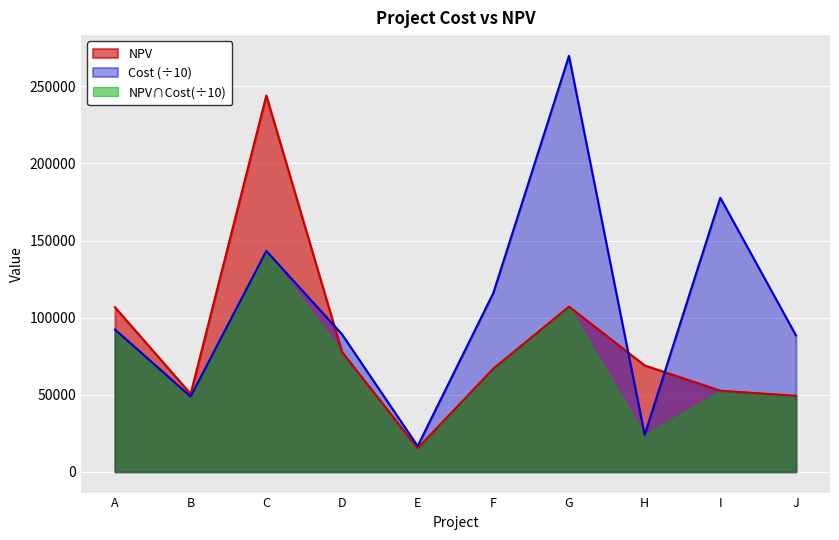

Where is Cost nearest to the value 143239?

C